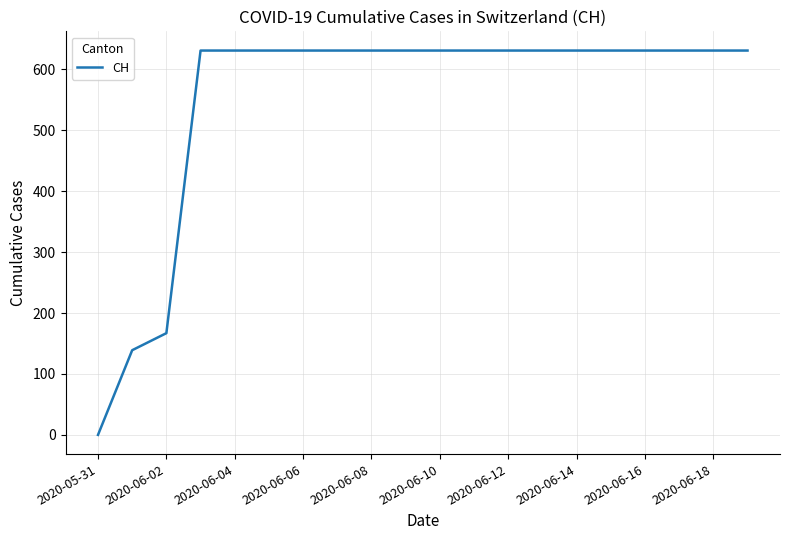

Count the number of categories in the chart.

20